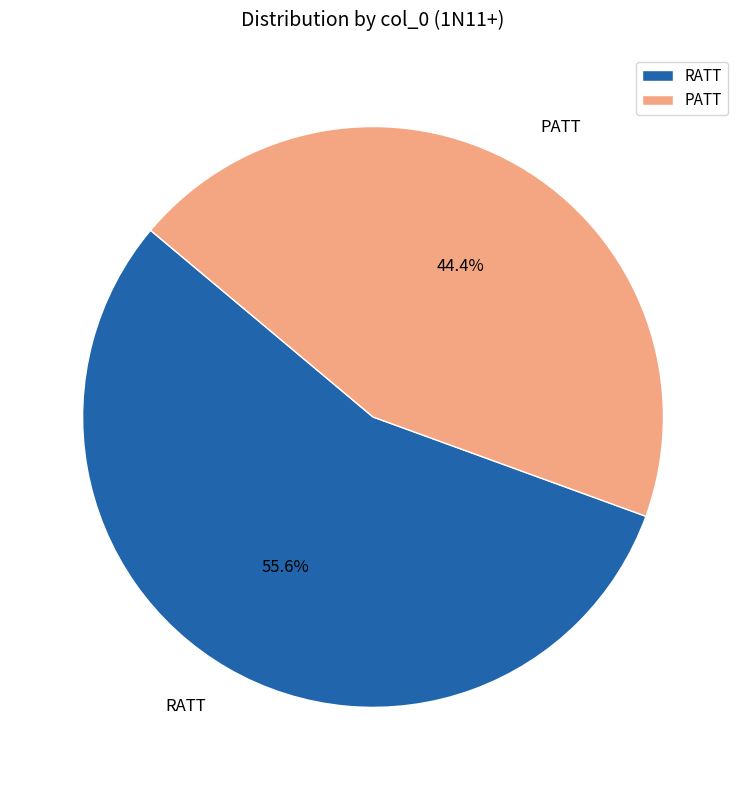

Does any single category account for the majority?

Yes